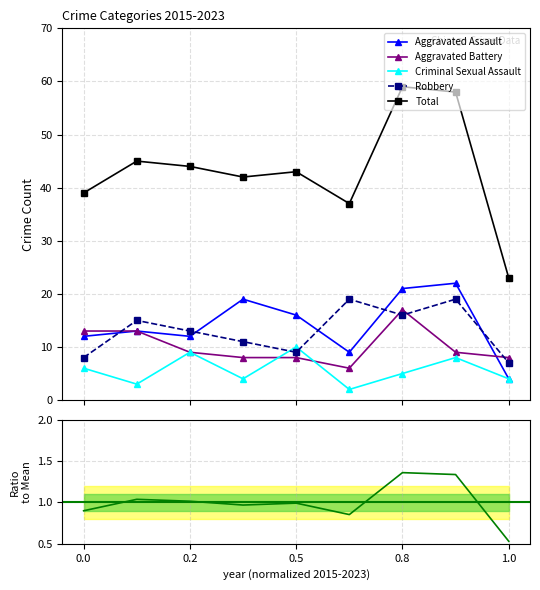

What is the approximate value of Robbery at 0.8?

16.0